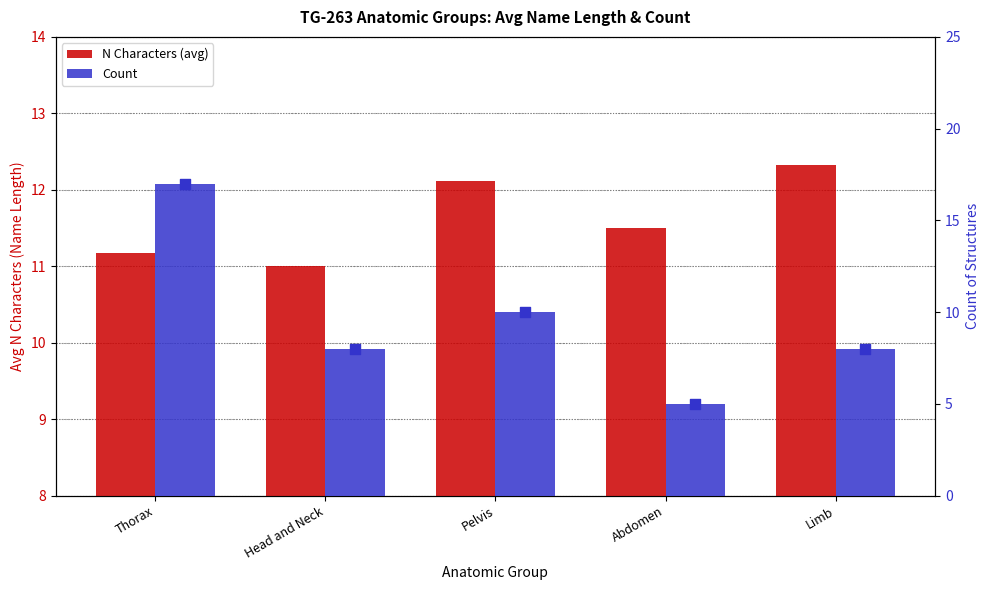

At how many categories does at least one series exceed 16?

1